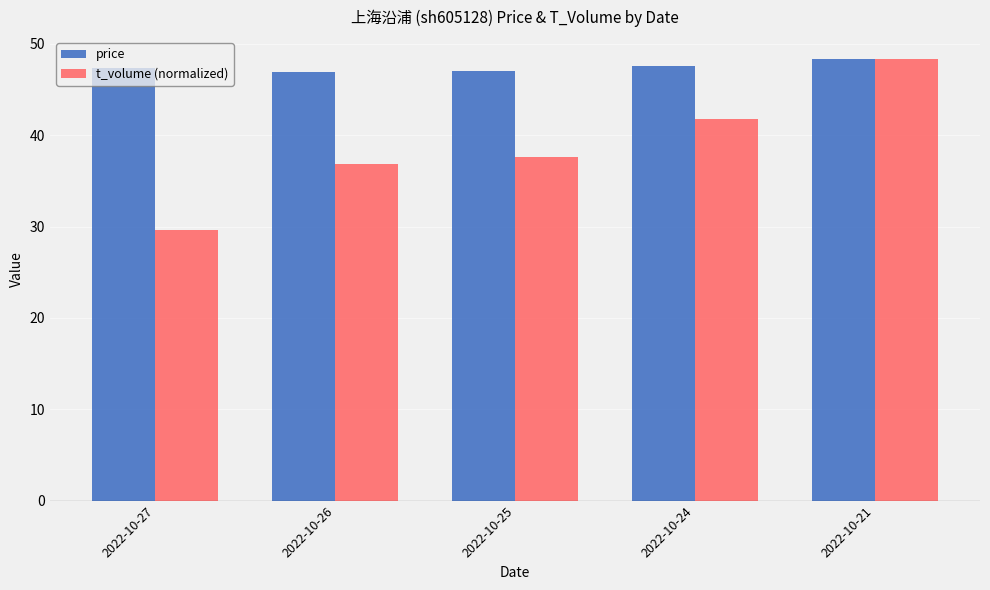

True or false: price has a value of 48.3 at 2022-10-21.

True